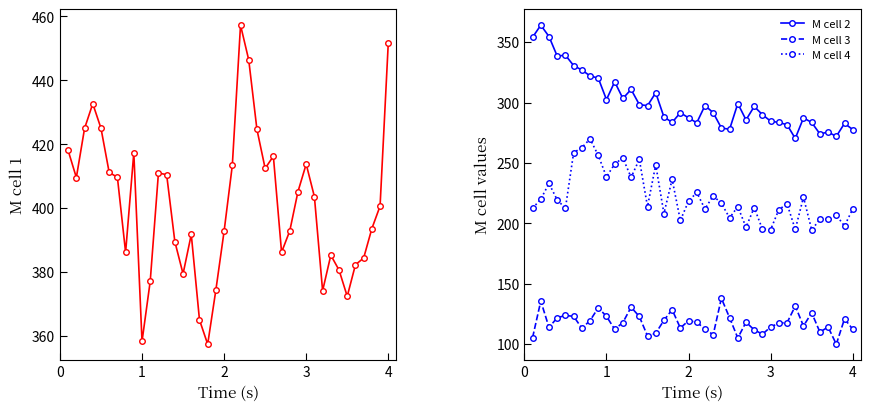

True or false: M cell 3 has more than 2 points higher than both neighbors.

True